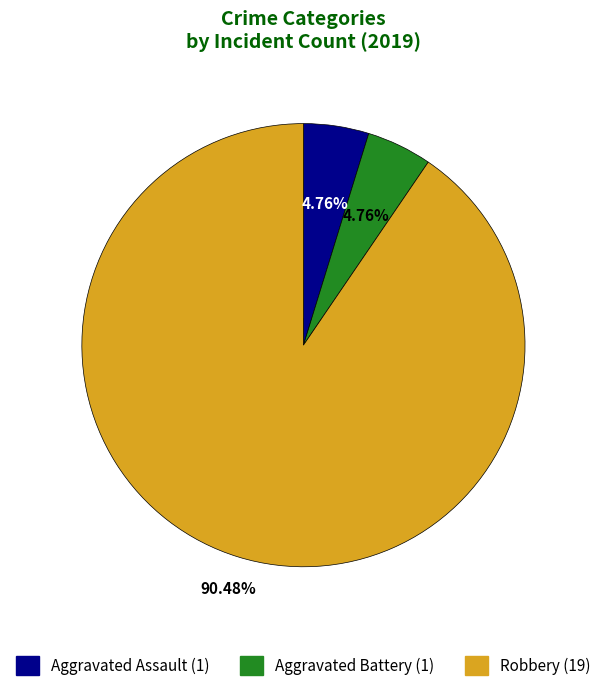

Does any single category account for the majority?

Yes